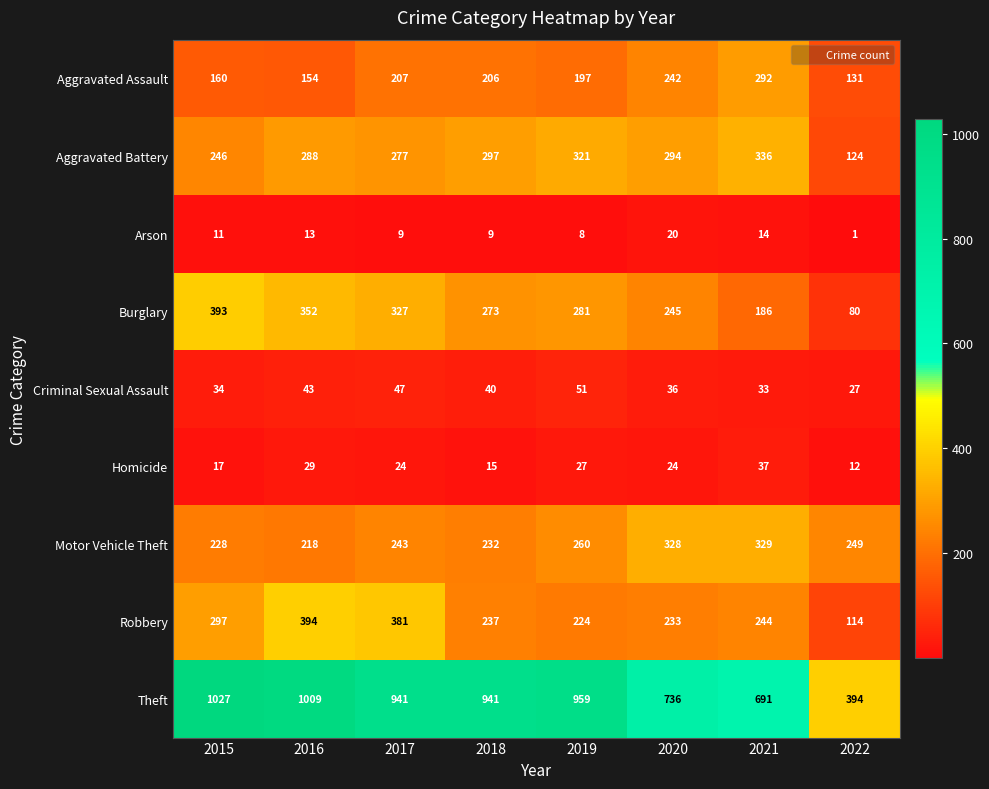

How many categories are shown in the chart?

8